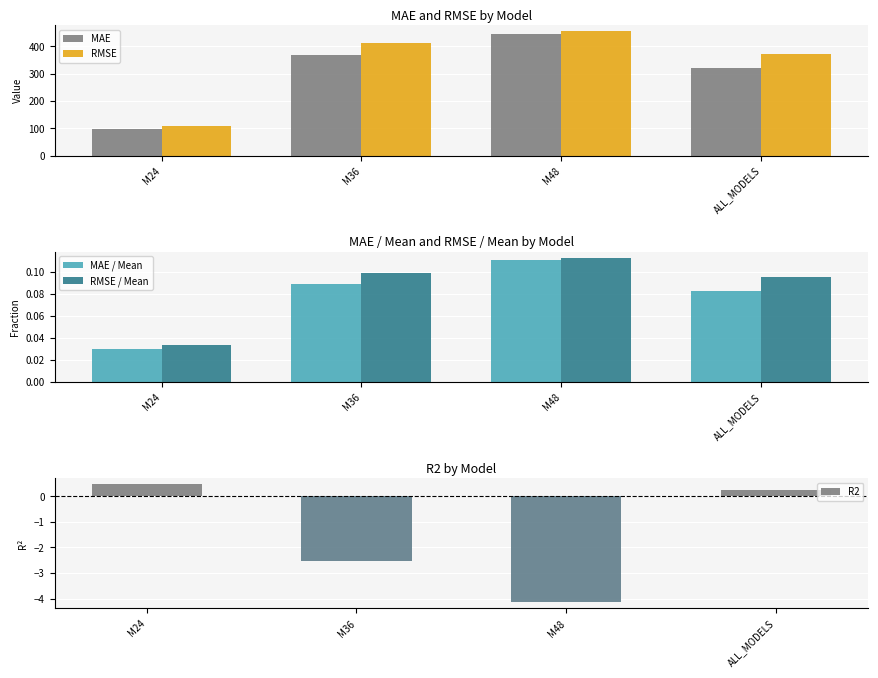

How many categories are shown in the chart?

4